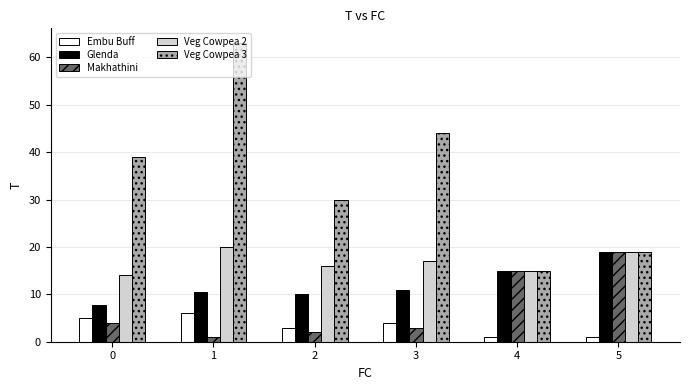

Reading left to right, what are all the values shown in this chart?

Embu Buff: 5.0	6.0	3.0	4.0	1.0	1.0
Glenda: 7.8	10.5	10.0	11.0	15.0	19.0
Makhathini: 4.0	1.0	2.0	3.0	15.0	19.0
Veg Cowpea 2: 14.0	20.0	16.0	17.0	15.0	19.0
Veg Cowpea 3: 39.0	63.0	30.0	44.0	15.0	19.0